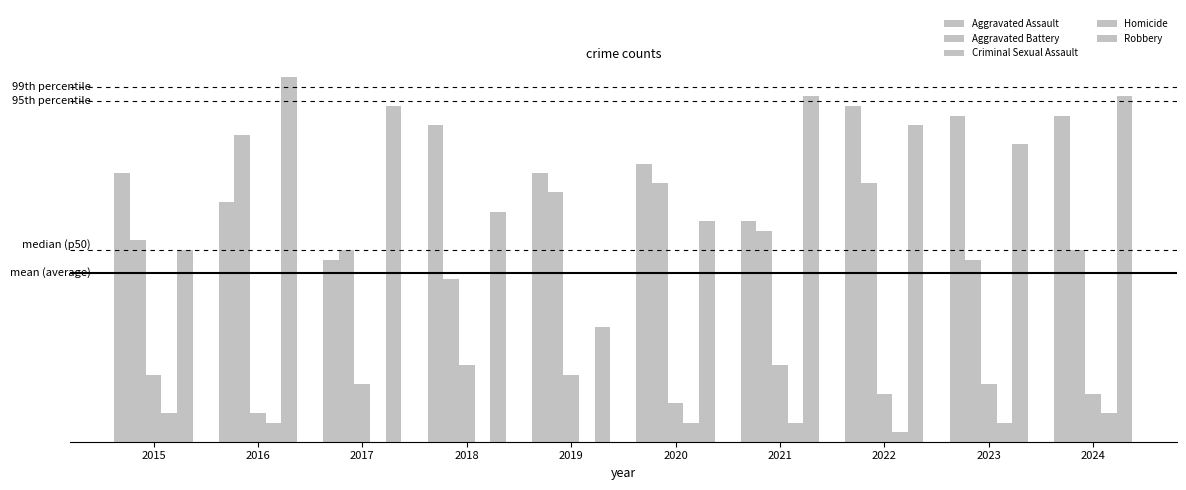

Which series changed the most between 2015 and 2018?

Aggravated Assault